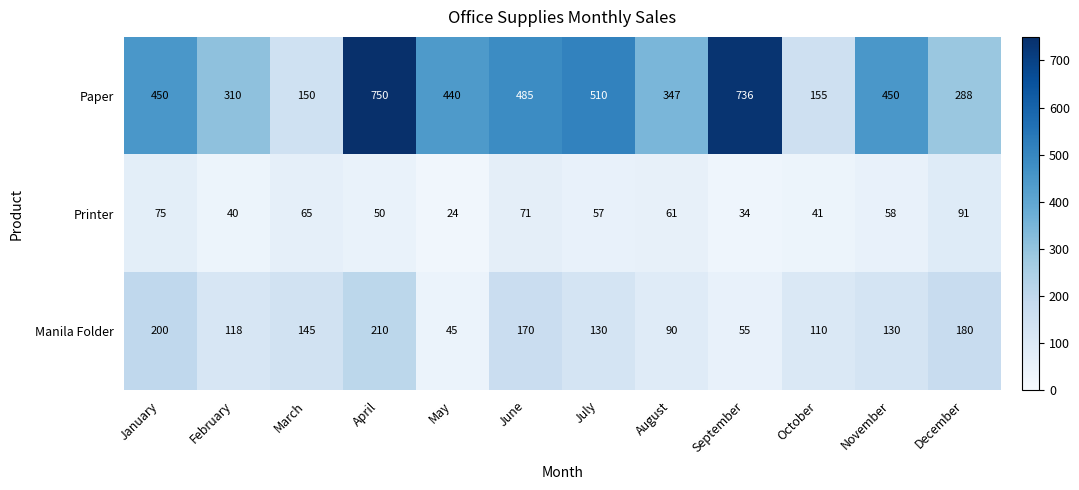

Is it true that Paper equals 750 at April?

True